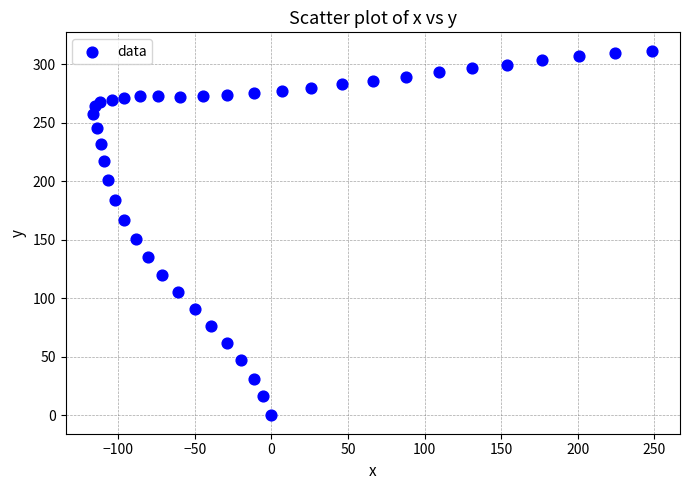

What Y value in the scatter plot is closest to 155?

150.4